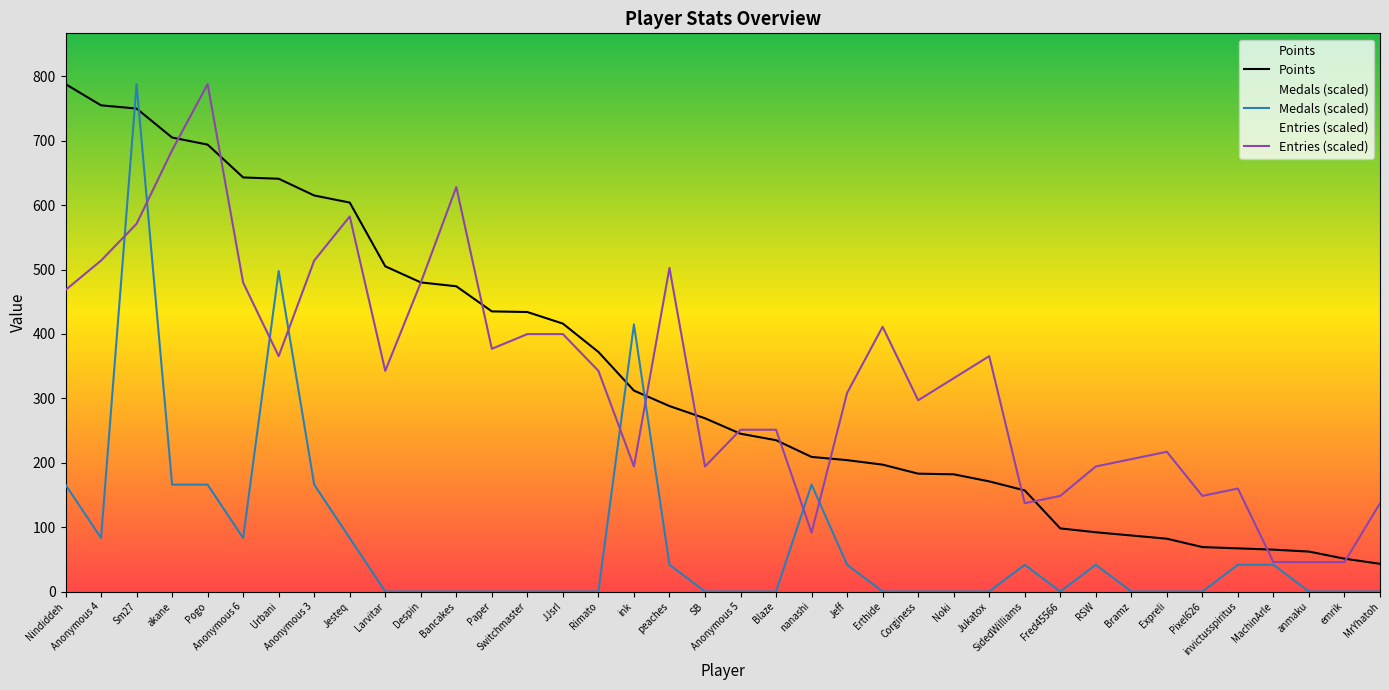

What is the difference between the maximum and second lowest values in the Entries series?

742.3